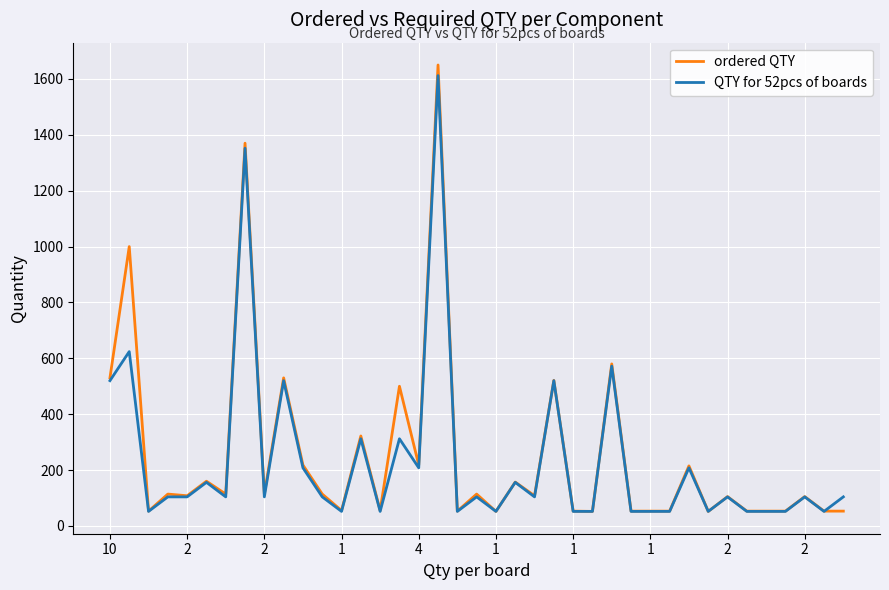

What is the greatest value displayed?

1650